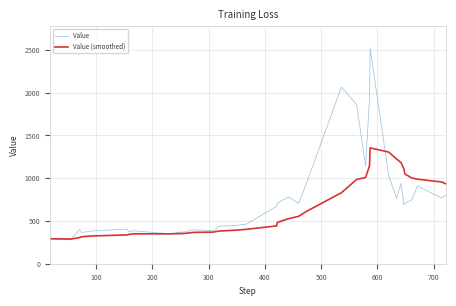

What is the highest value of the Value (smoothed) series?

1354.8